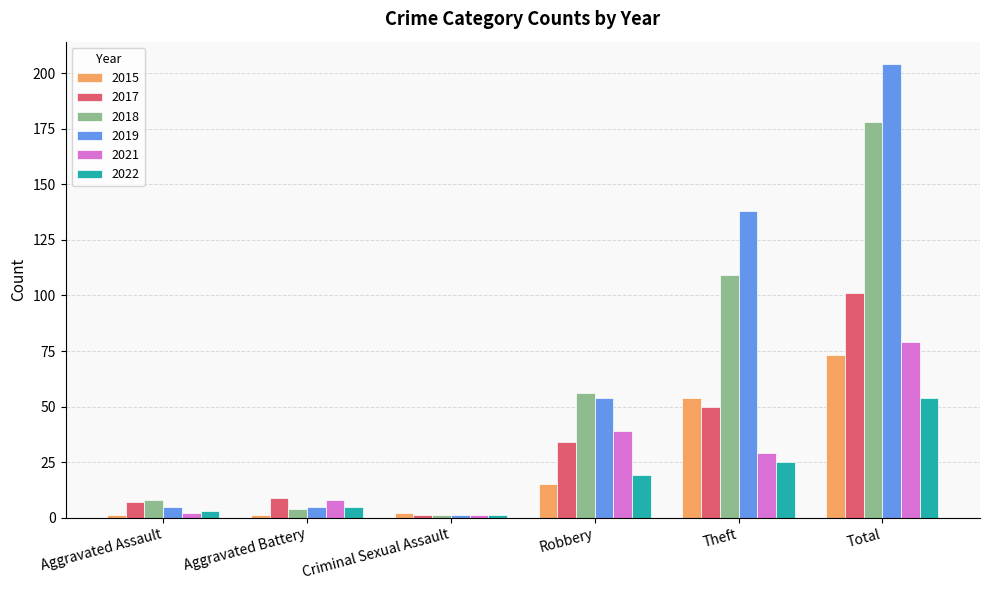

At which category is the sum across all series the highest?

Total